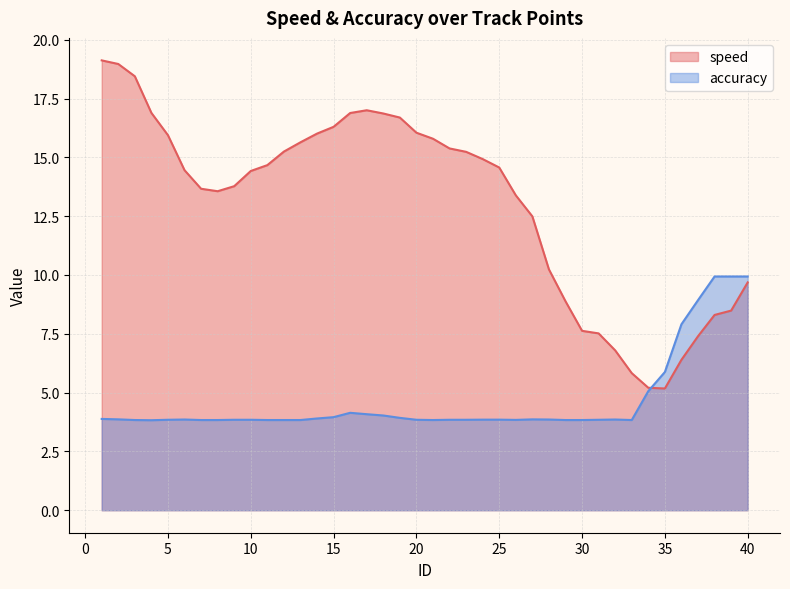

The speed series shows 21.5 at 20. True or false?

False